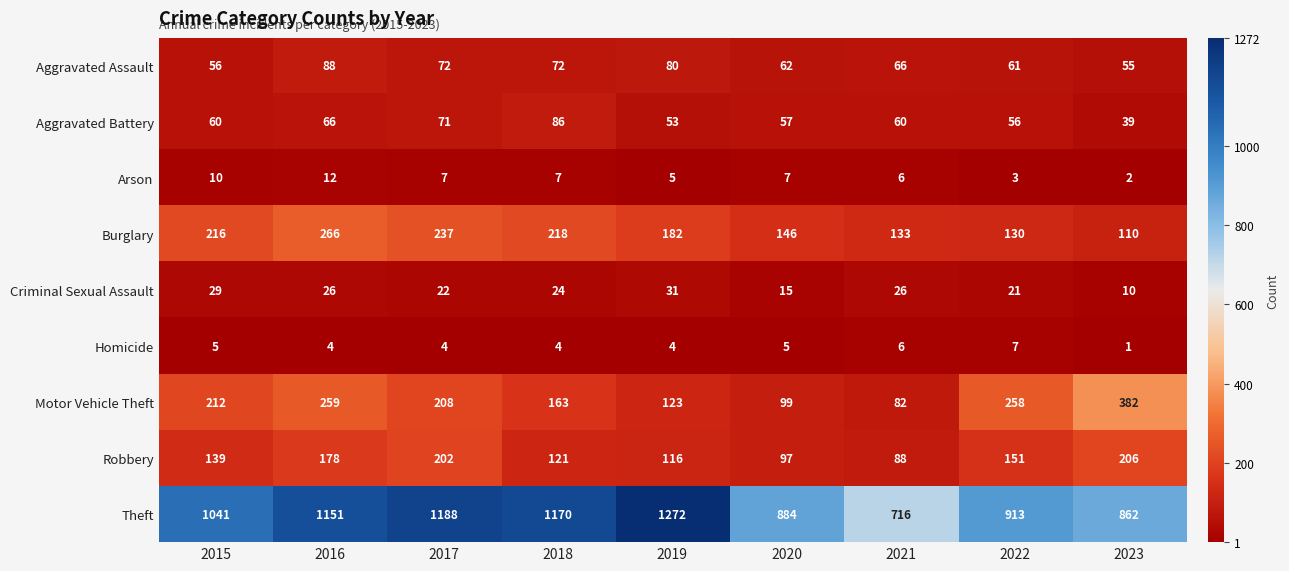

Which series has the widest spread of values?

Theft